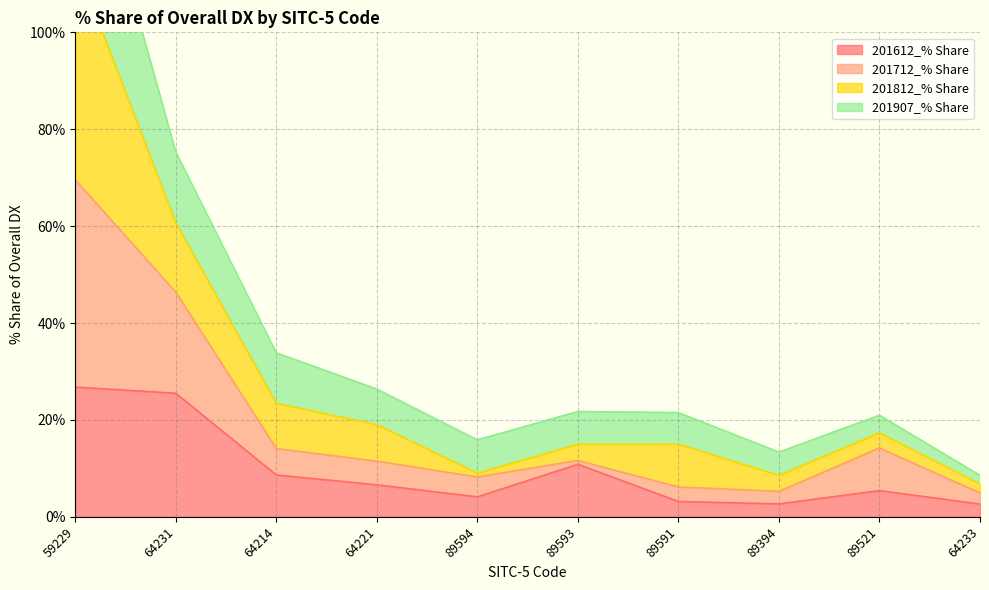

True or false: 201907_% Share and 201612_% Share intersect in this chart.

False